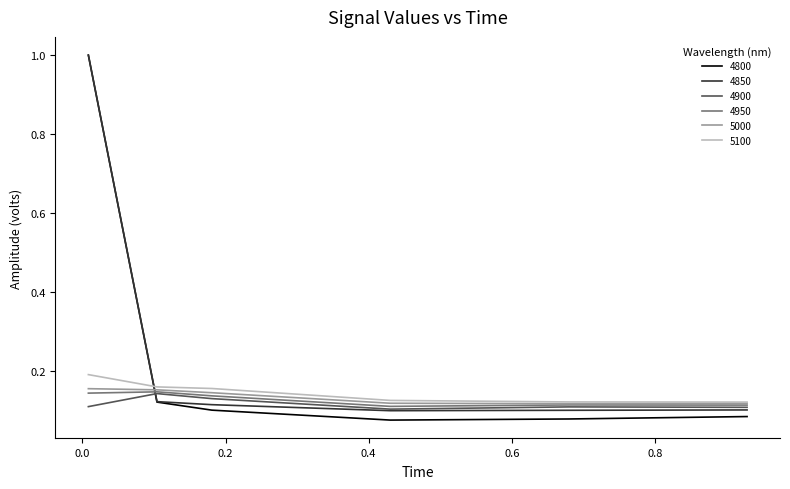

Which series ends up on top after the final intersection of 4800 and 5000?

5000